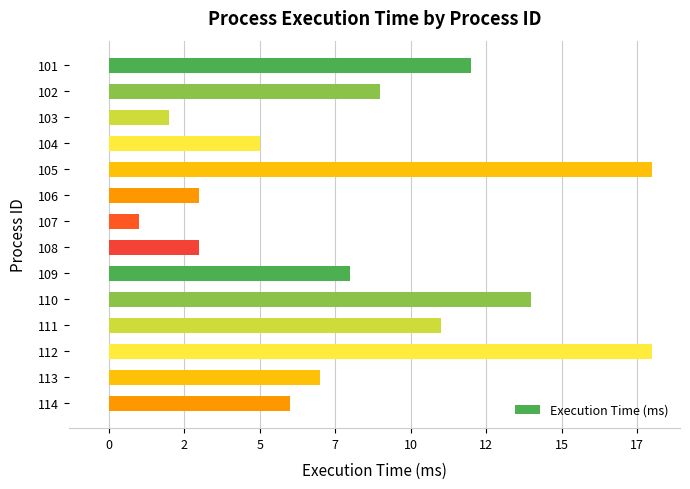

What is the maximum value shown in the chart?

18